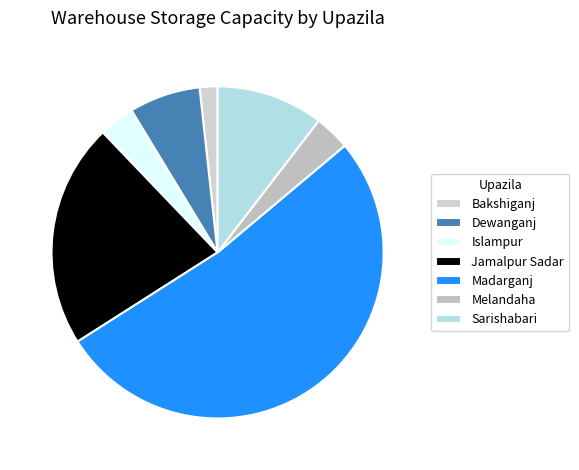

Is there any slice that represents more than half of the pie?

Yes